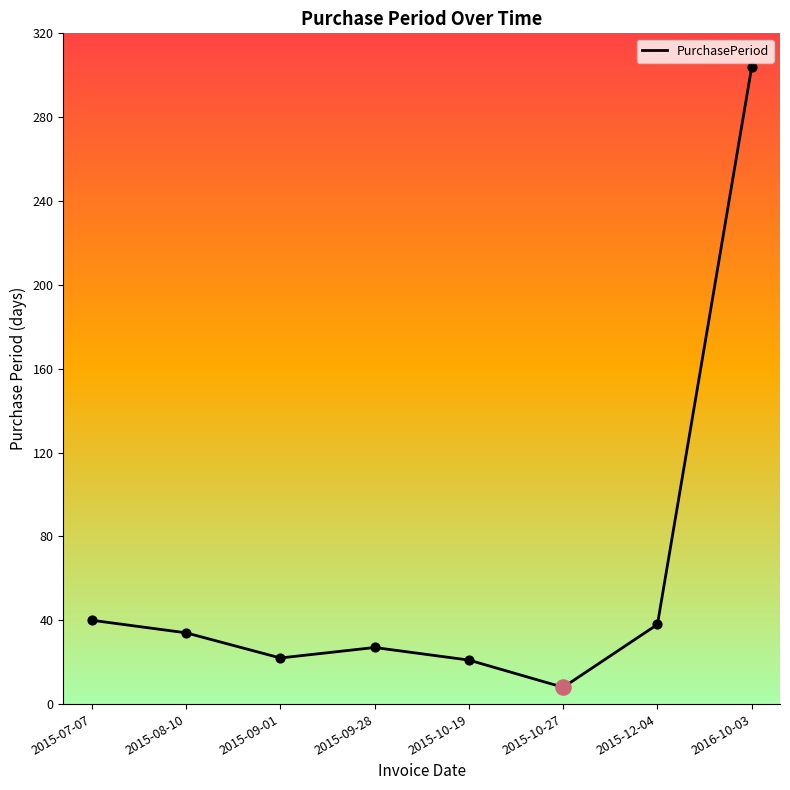

Between 2015-10-27 and 2015-10-19, which is larger?

2015-10-19